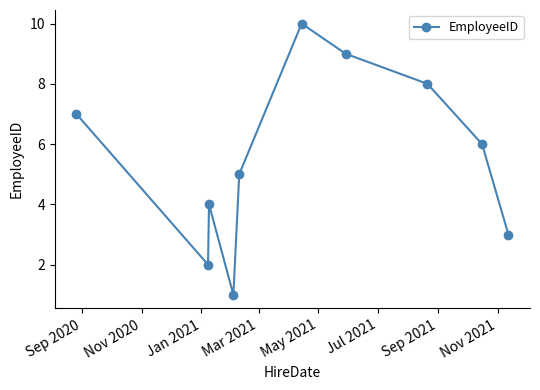

How many interior local peaks (higher than both neighbors) does the data have?

2